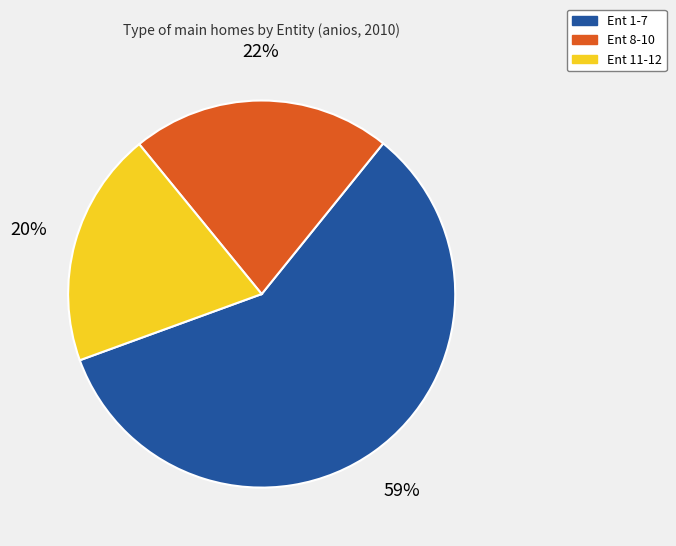

Does any single category account for the majority?

Yes